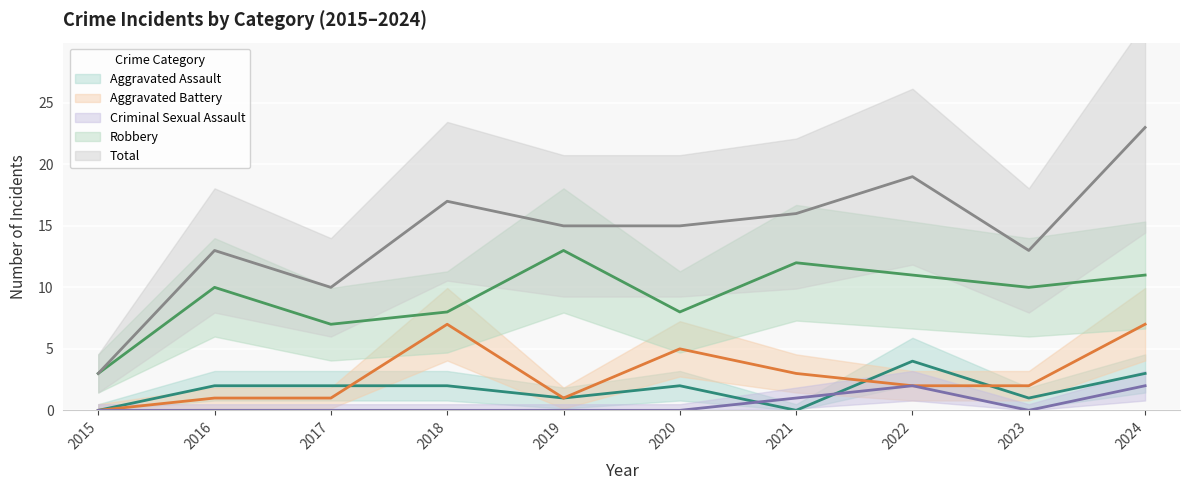

What is the value of the Robbery point at the 6th from the left?

8